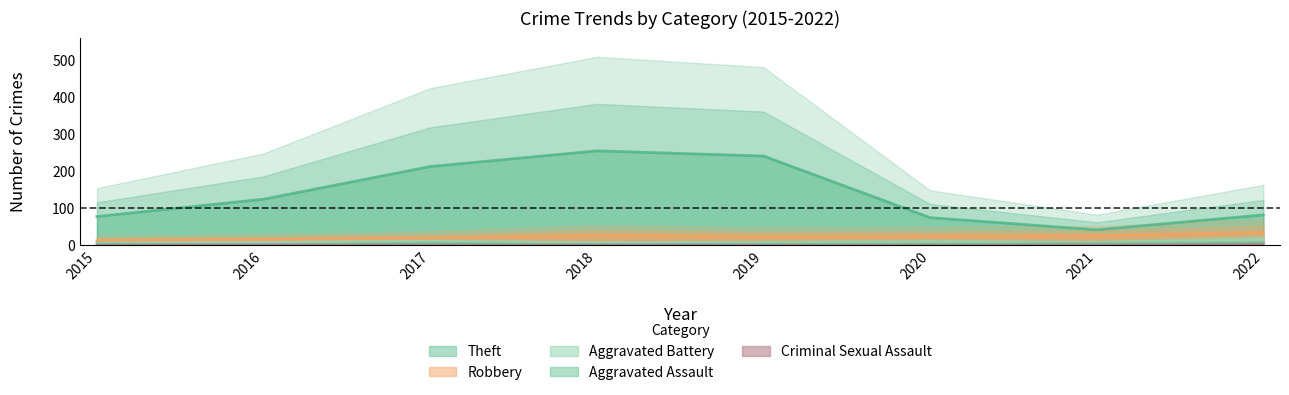

The Aggravated Battery series shows 5.4 at 2015. True or false?

True